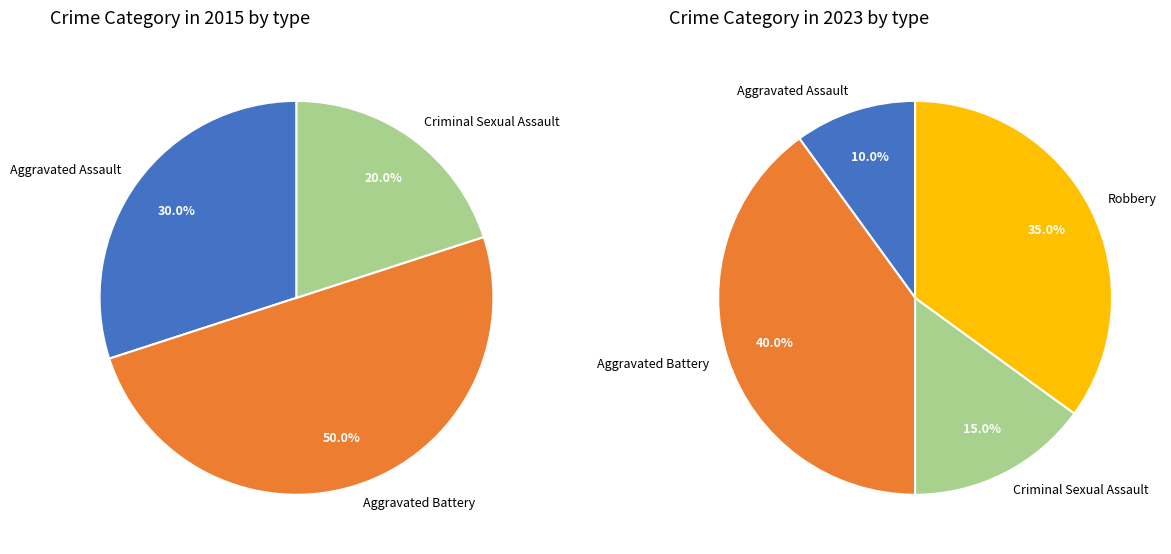

Combined, do Aggravated Battery and Criminal Sexual Assault account for over 50%?

Yes